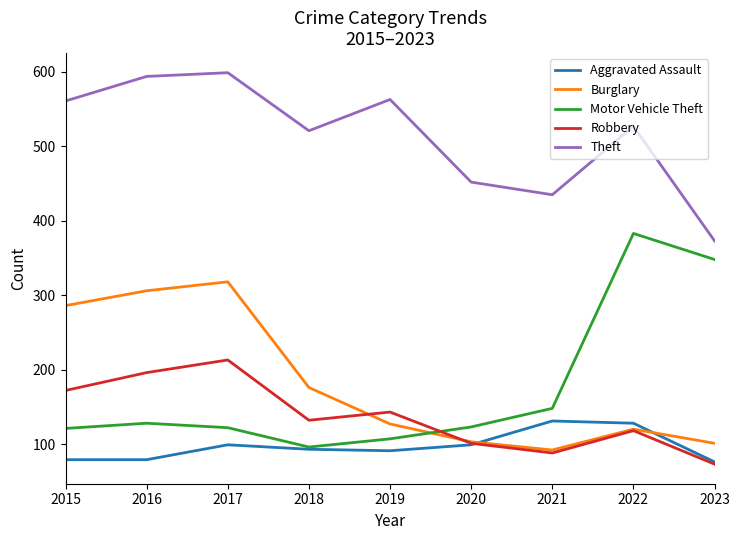

What is the spread (max minus min) of values at 2023?

300